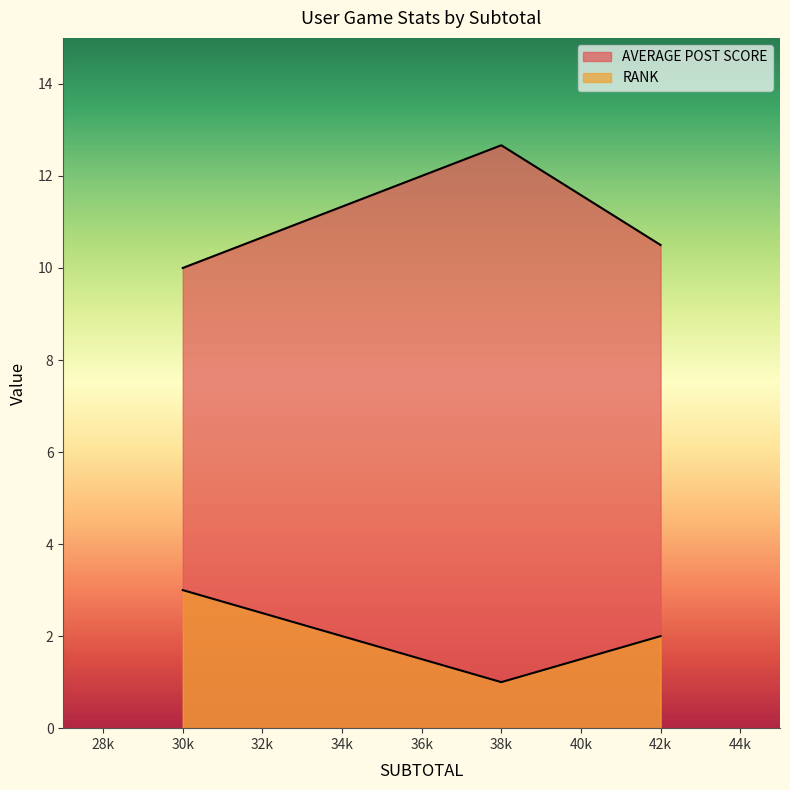

What is the difference between the maximum and minimum values in the RANK series?

2.0